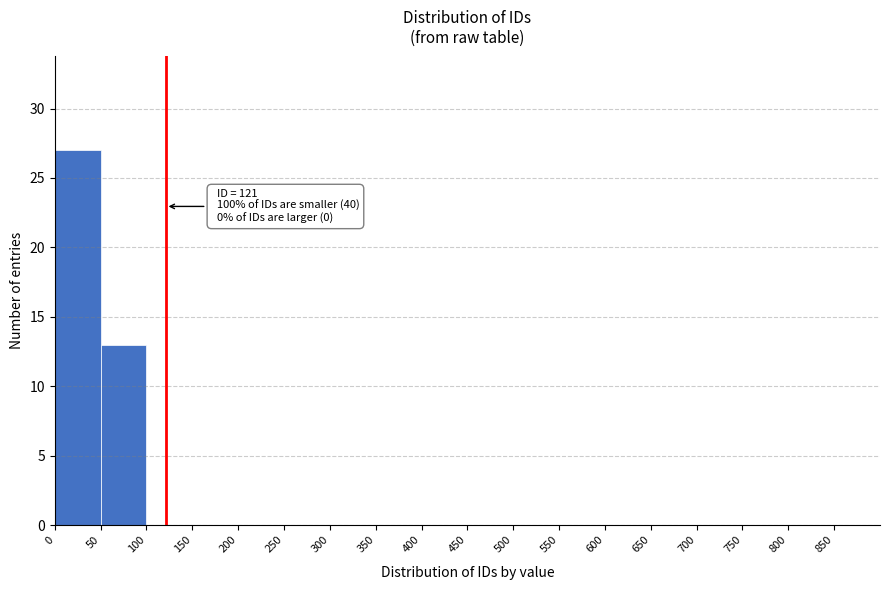

Over which range of the x-axis is the bar tallest?

0 to 50